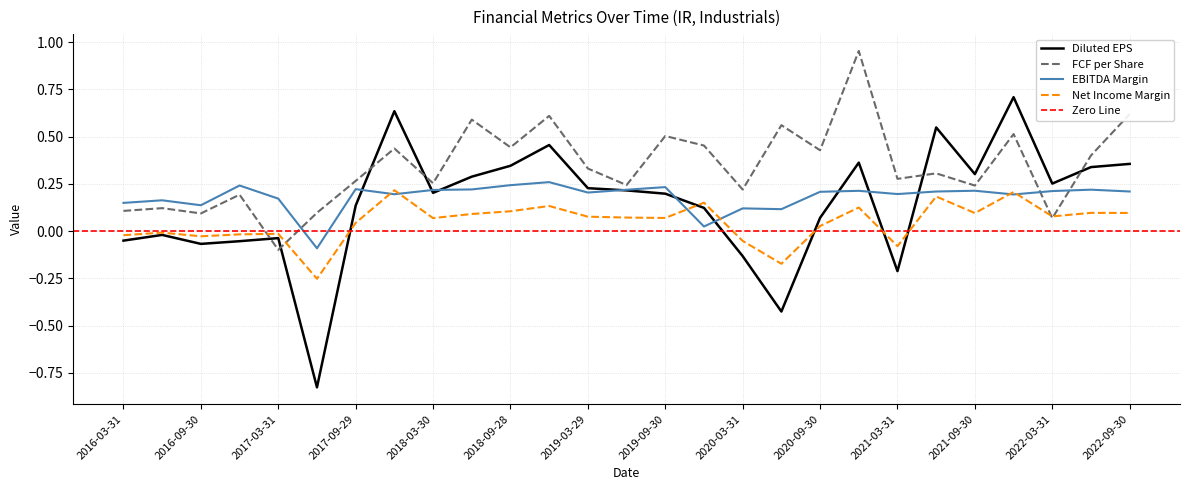

Where is the first local minimum for freeCashFlowPerShare?

2016-09-30